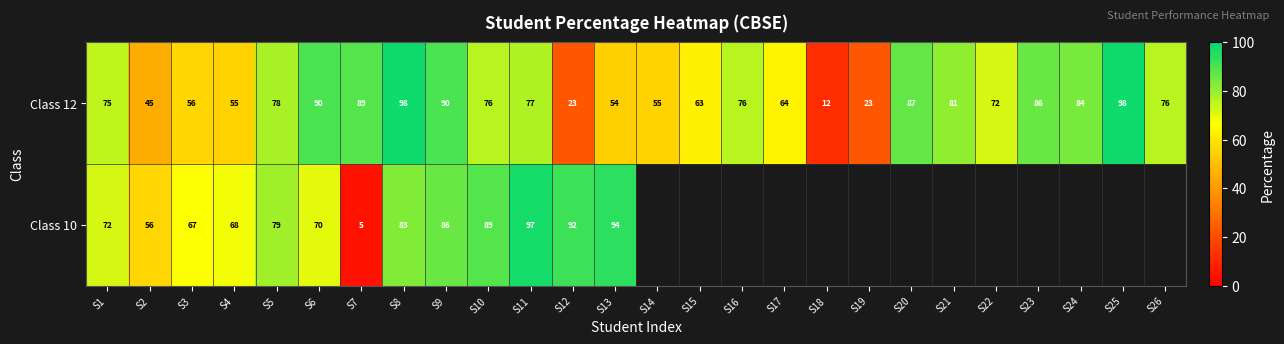

Rank the series at S1 from highest to lowest value.

Class 12, Class 10